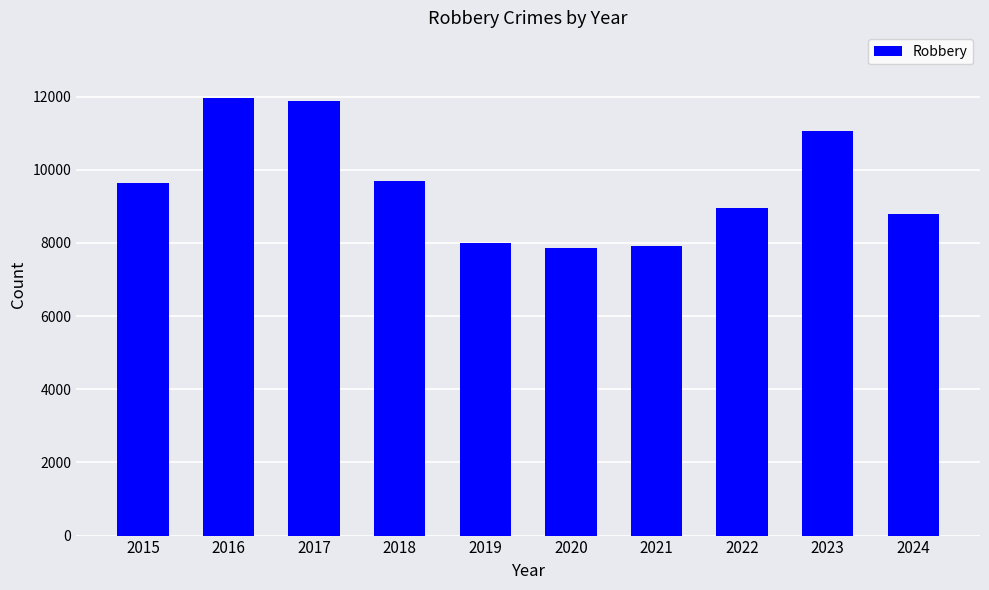

Between 2015 and 2020, which is larger?

2015